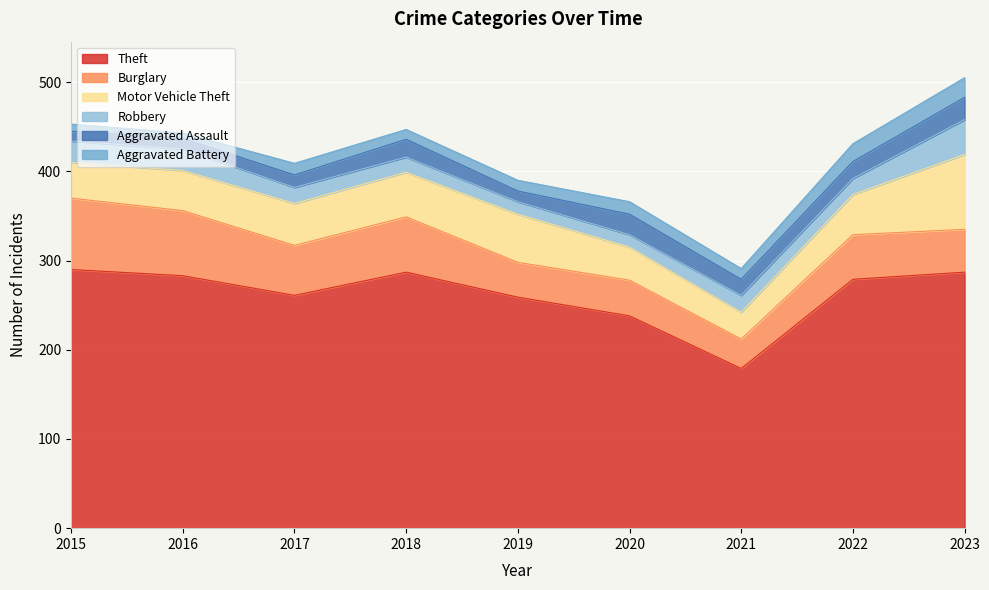

At which category does Aggravated Assault reach its first local valley?

2019